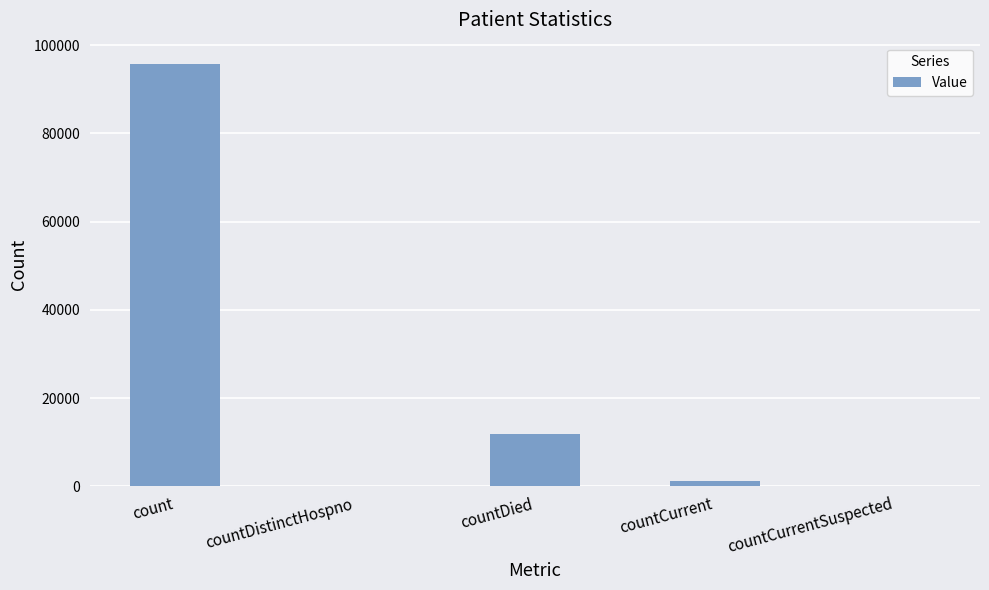

Reading left to right, what are all the values shown in this chart?

count=95777	countDistinctHospno=0	countDied=11892	countCurrent=1258	countCurrentSuspected=0